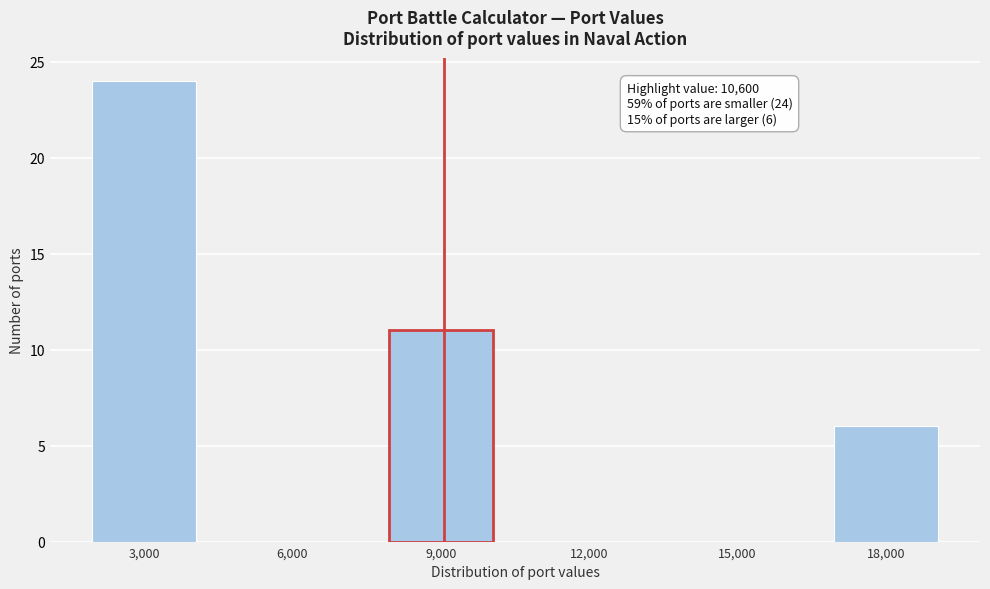

Reading left to right, list all the values displayed in this chart.

3,000=24	6,000=0	9,000=11	12,000=0	15,000=0	18,000=6